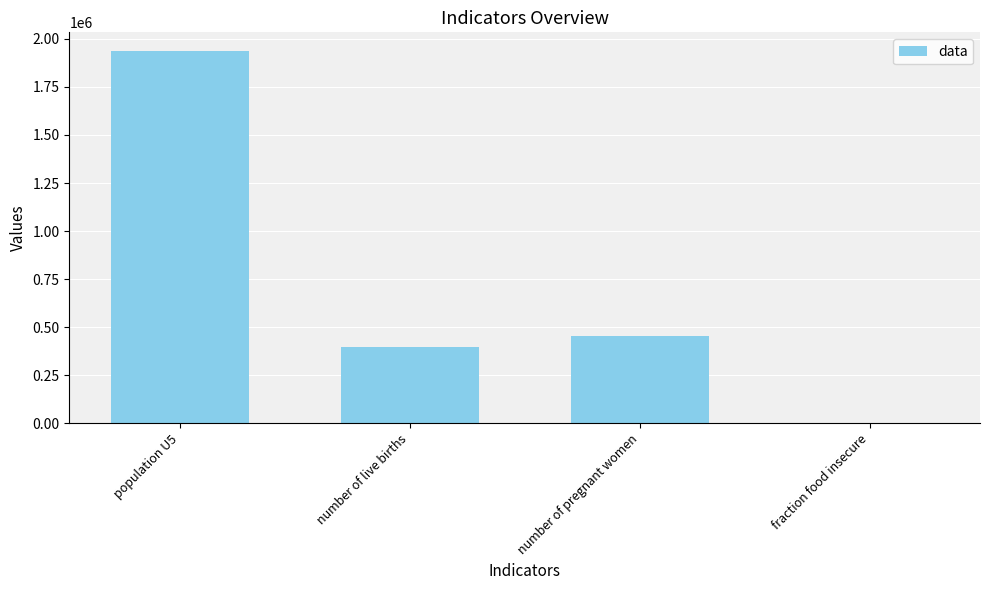

Which has a higher value, fraction food insecure or population U5?

population U5